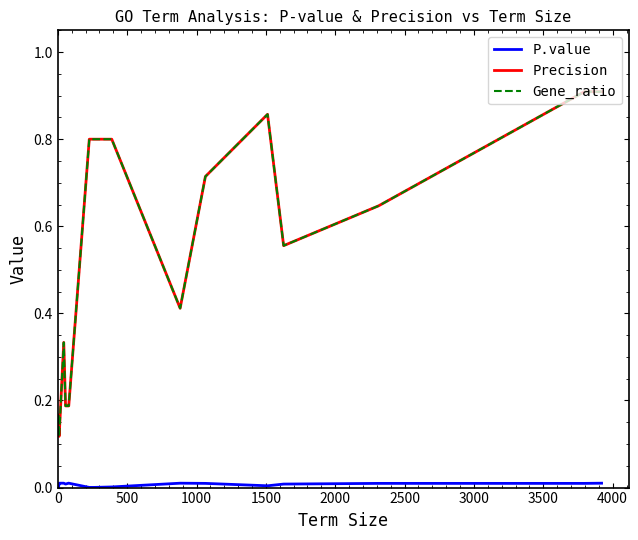

What is the value of the Gene_ratio point at the 10th from the left?

0.8